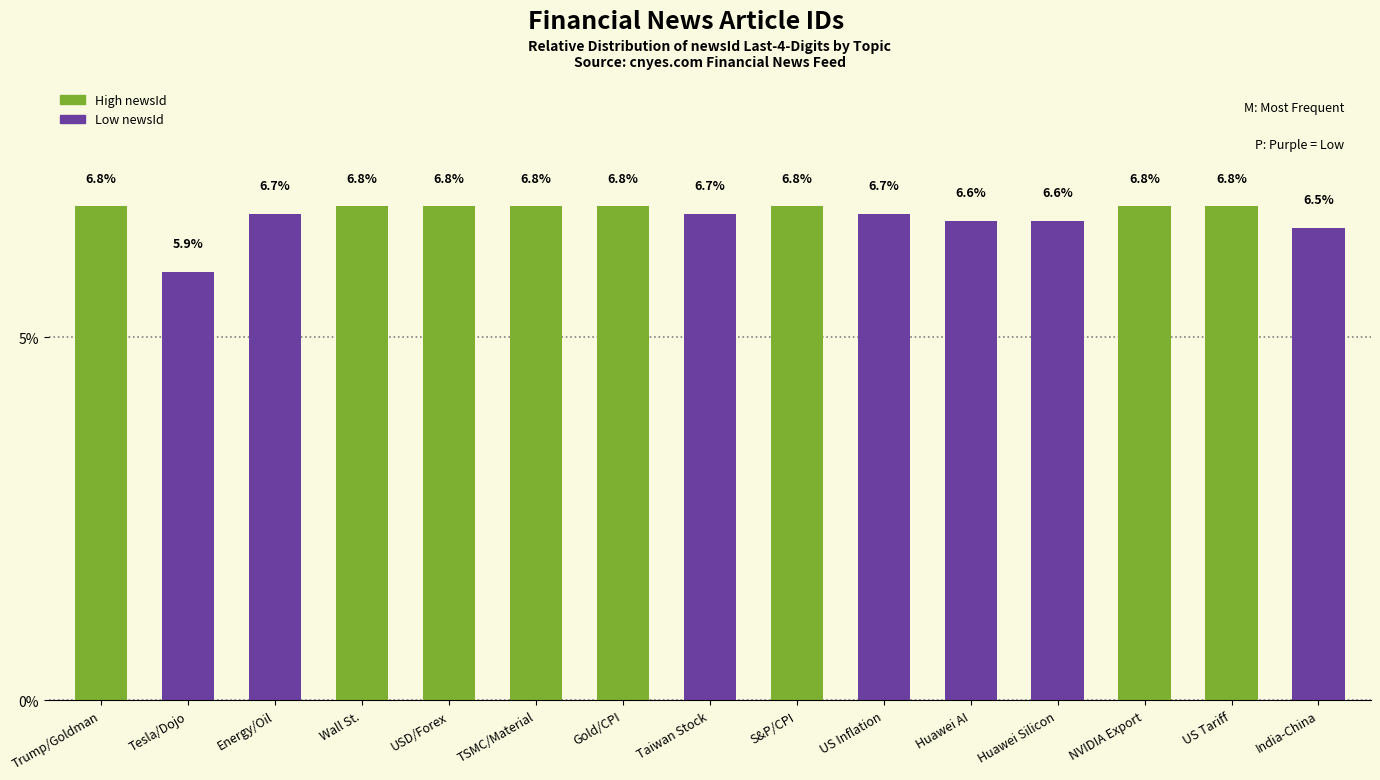

The chart shows a value of 6.8 at NVIDIA Export. True or false?

True